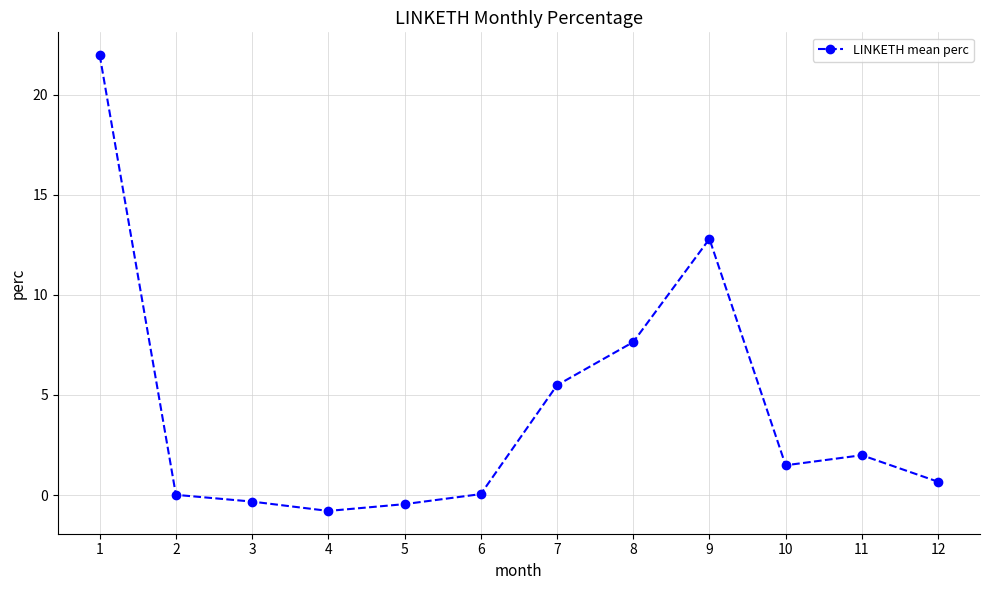

The value at 9 is 12.8. True or false?

True